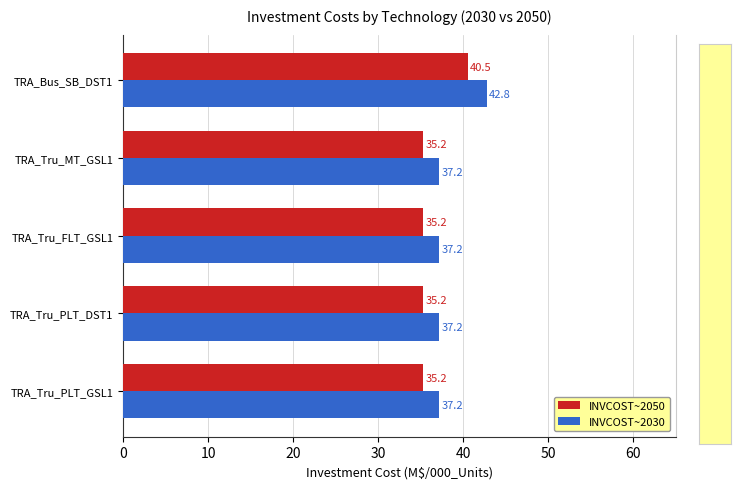

At how many categories does at least one series exceed 38?

1